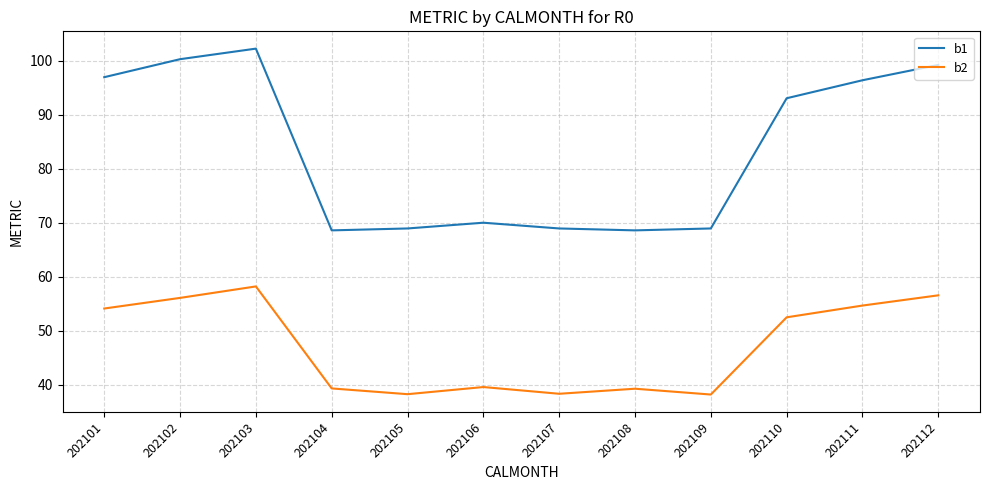

Does the chart display data point markers on the line(s)?

No